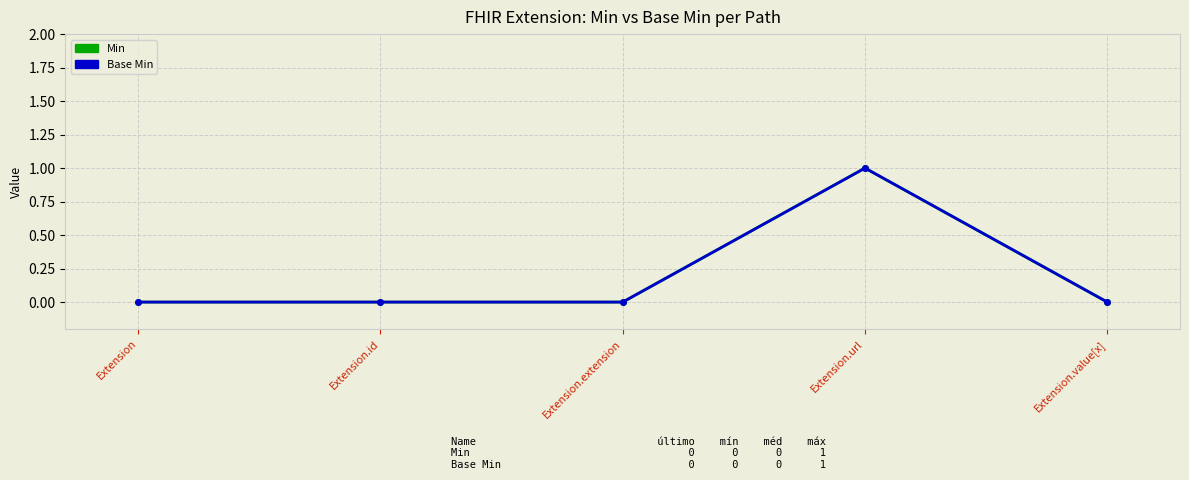

Which has a higher value, Extension.extension or Extension.id?

Extension.extension